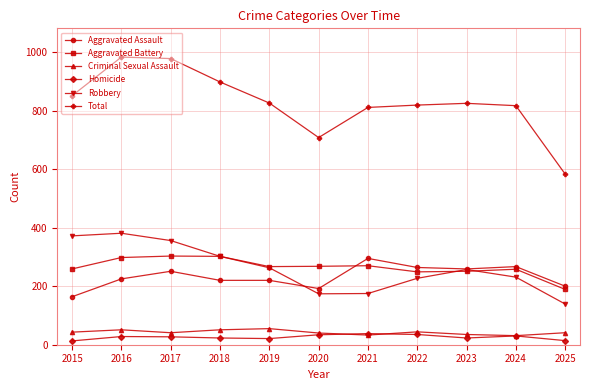

Is it true that Homicide equals 21 at 2019?

True